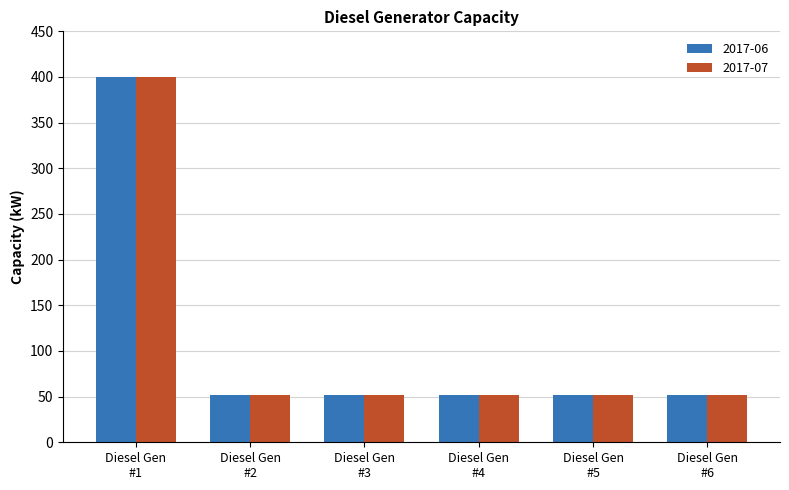

What is the minimum value shown in the chart?

52